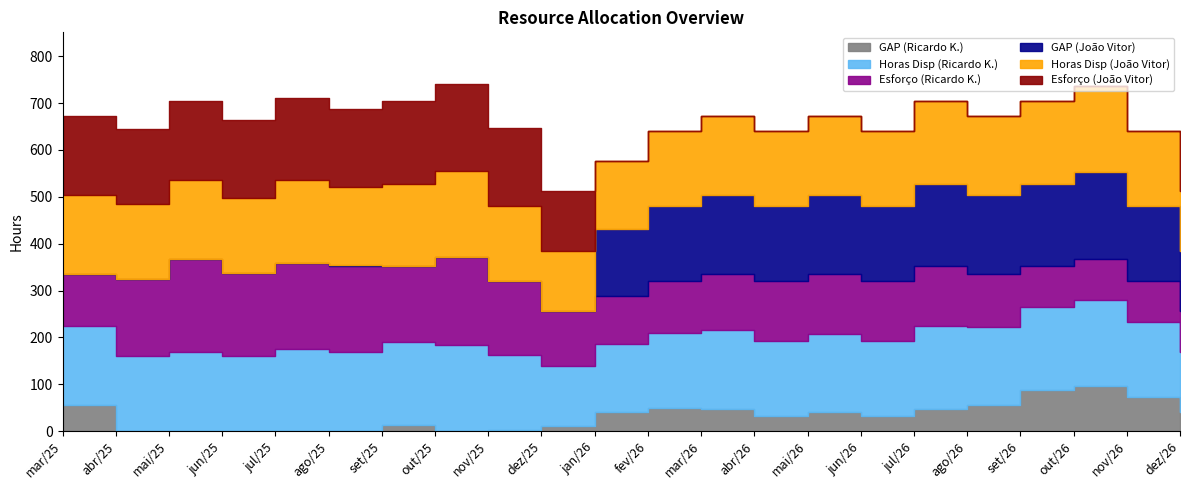

What is the average value of the Horas Disp (João Vitor) series?

163.6